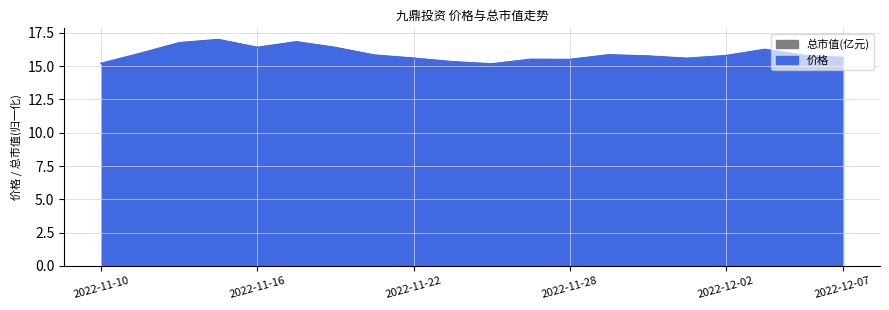

Between which two adjacent categories do 总市值(亿元) and 价格 first intersect?

2022-11-25 and 2022-11-28